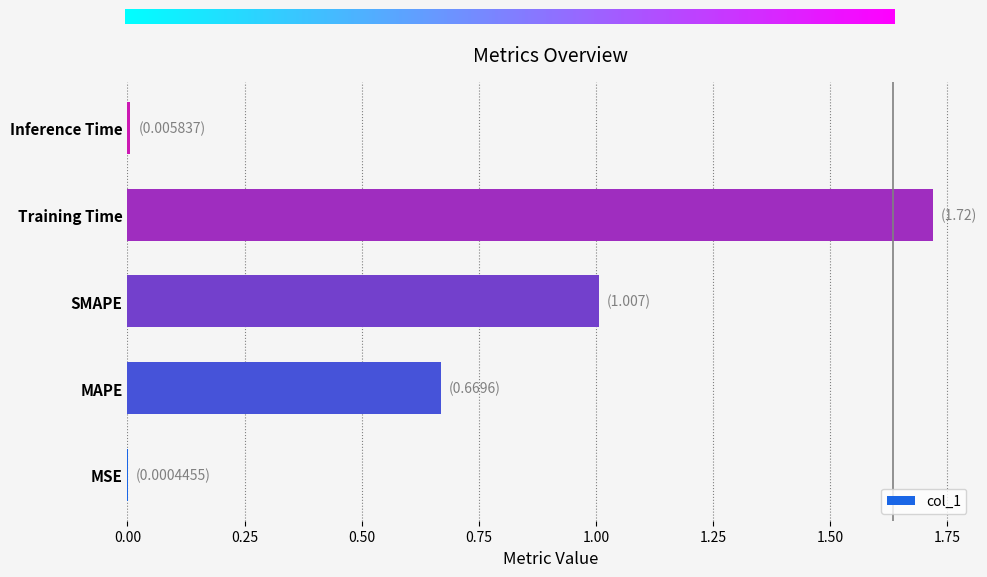

At which category does the chart reach its peak across all series?

Training Time